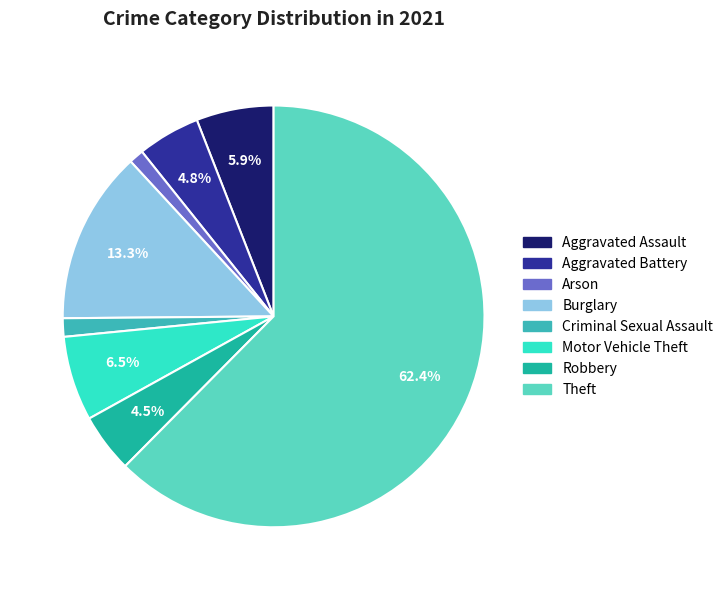

What percentage is the Theft slice, to the nearest percent?

62%